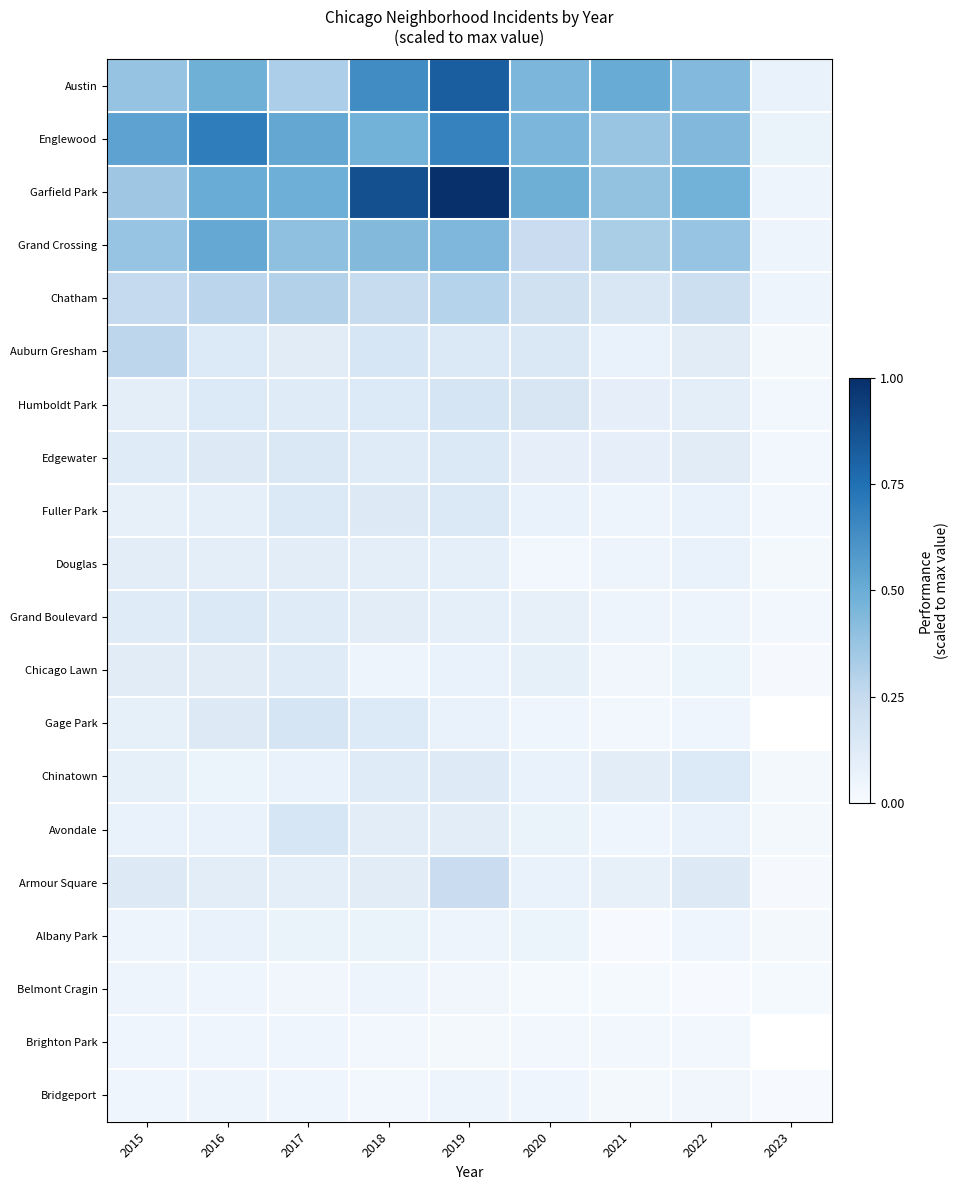

How many series are shown in this chart?

20